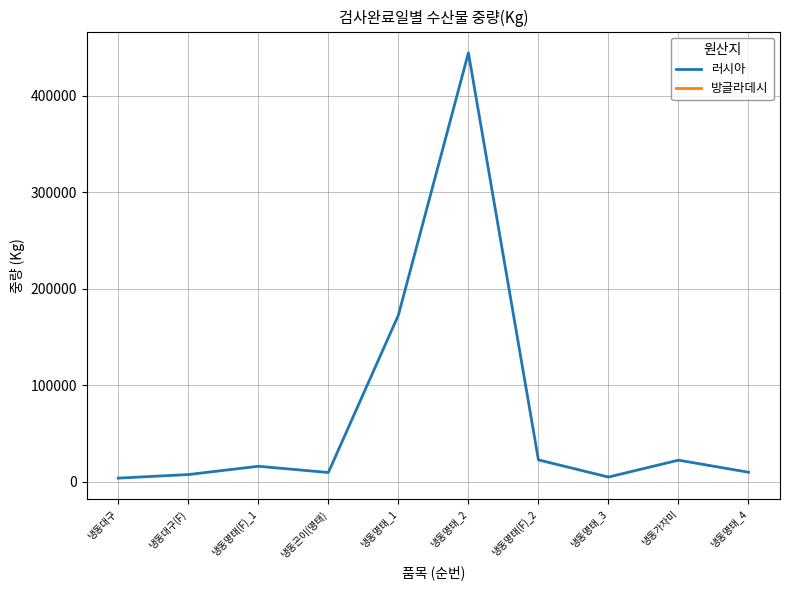

Is it true that the value at 냉동대구 is 3900?

True